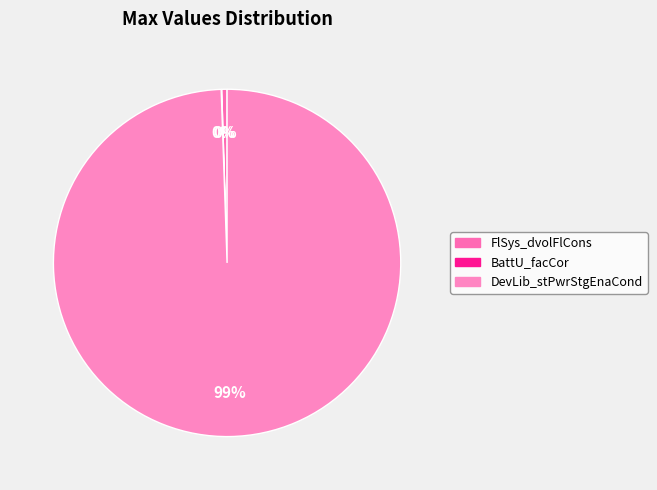

Which slice is the largest?

DevLib_stPwrStgEnaCond